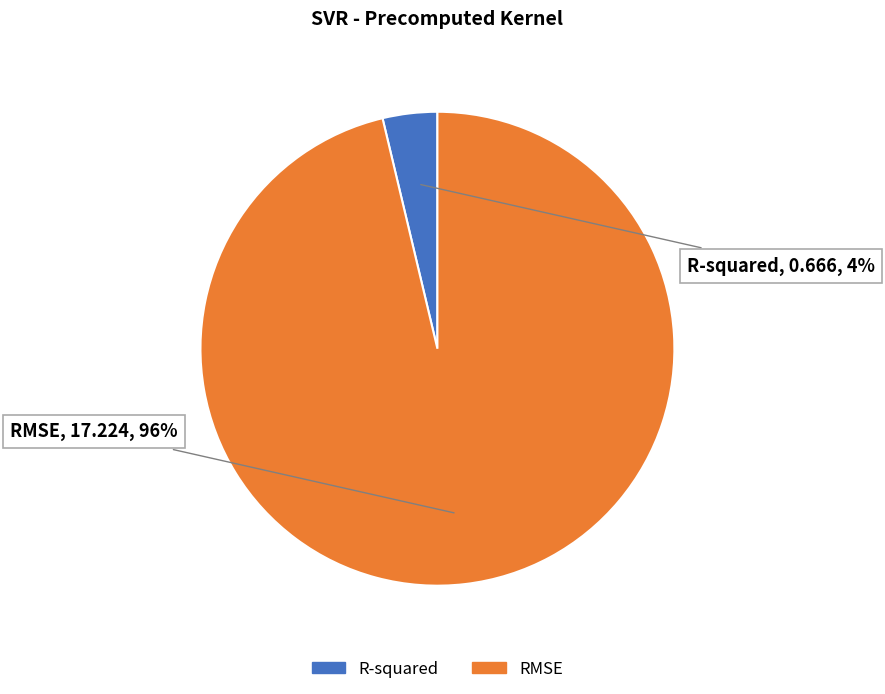

Between RMSE and R-squared, which is larger?

RMSE